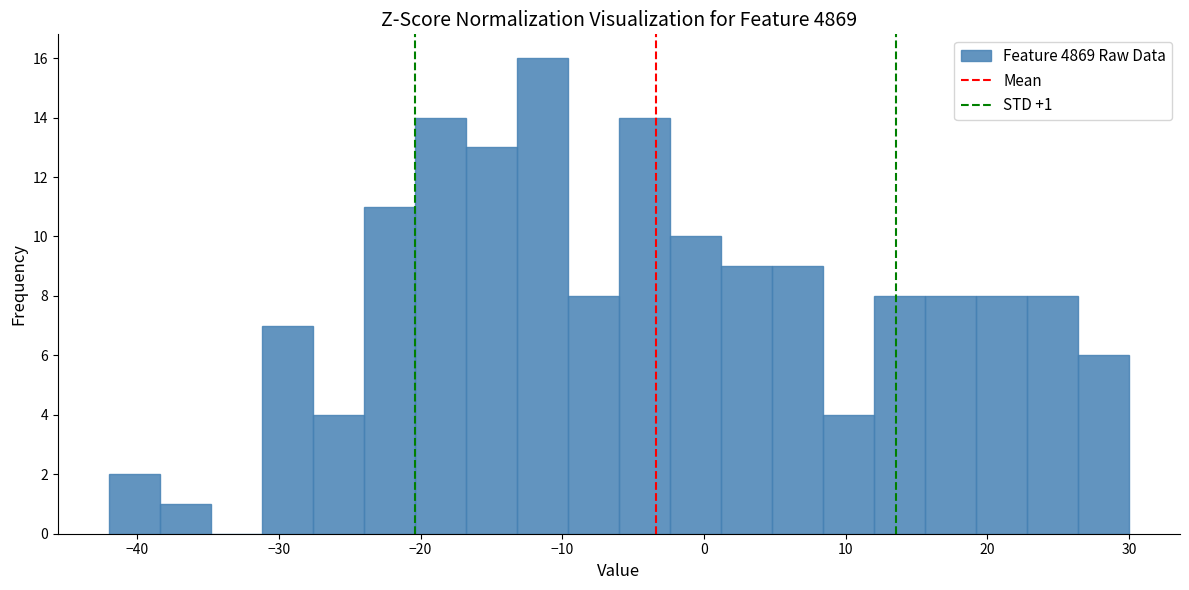

Read against the x-axis, roughly where is the centre of the tallest bar?

-11